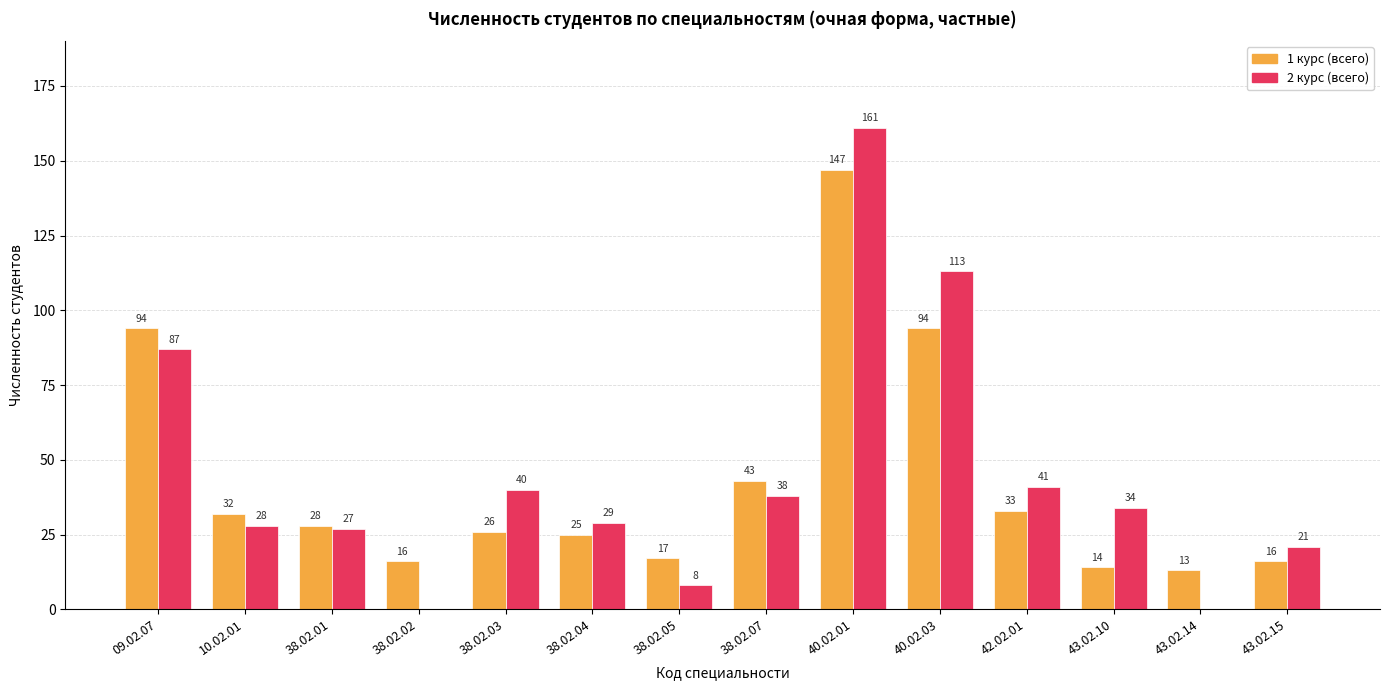

The value of 1 курс (всего) at 40.02.01 is 100. True or false?

False